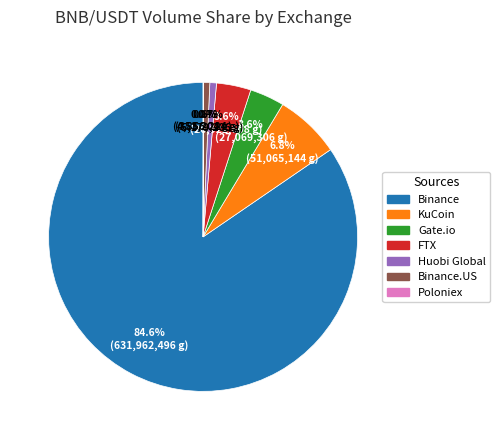

Does any single category account for the majority?

Yes